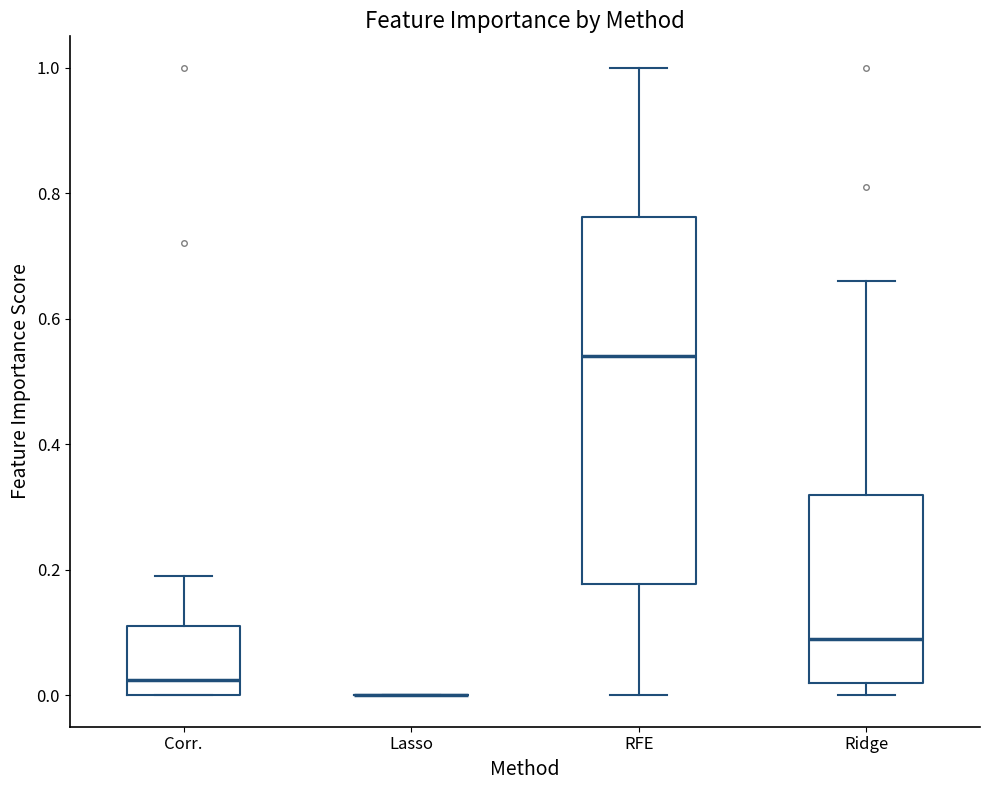

Reading left to right, transcribe this box plot: for each box, give where its median line is, the range the box spans, and where its two whiskers end, as read against the y-axis. The values are not printed on the chart, so give them approximately, as read against the axis.

Corr.: median 0.02, box 0.00 to 0.12, whiskers 0.00 to 0.20
Lasso: box collapsed to a line at 0.00, whiskers 0.00 to 0.00
RFE: median 0.54, box 0.18 to 0.76, whiskers 0.00 to 1.00
Ridge: median 0.10, box 0.02 to 0.32, whiskers 0.00 to 0.66